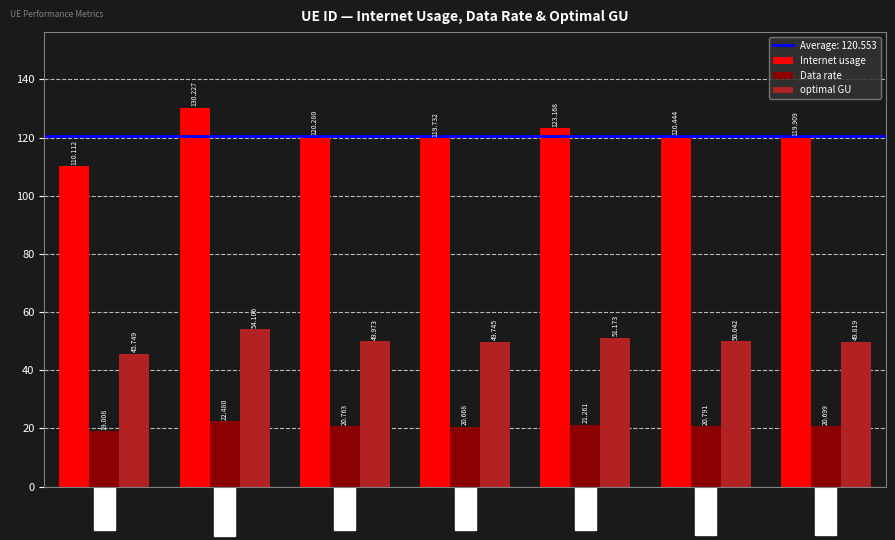

How many groups of bars are there?

7